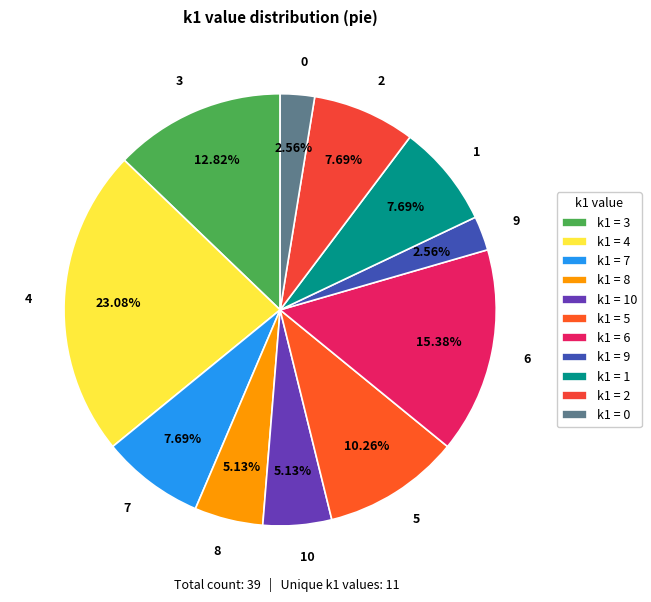

To the nearest percent, what is the difference between the largest and smallest slice percentages?

21%